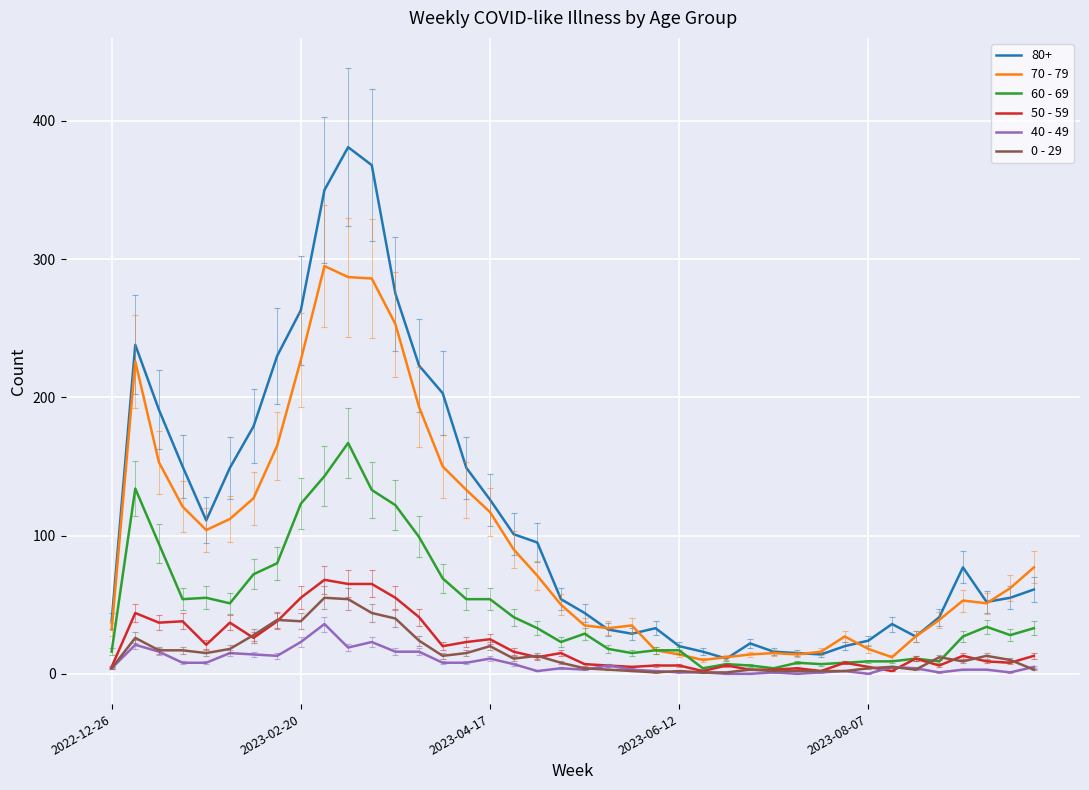

The 40 - 49 series shows 23 at 2023-02-20. True or false?

True